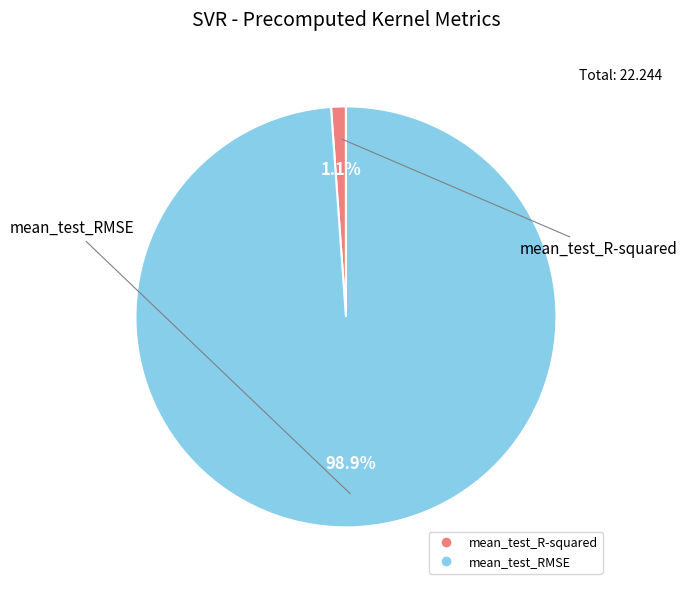

Count the number of slices in the pie.

2